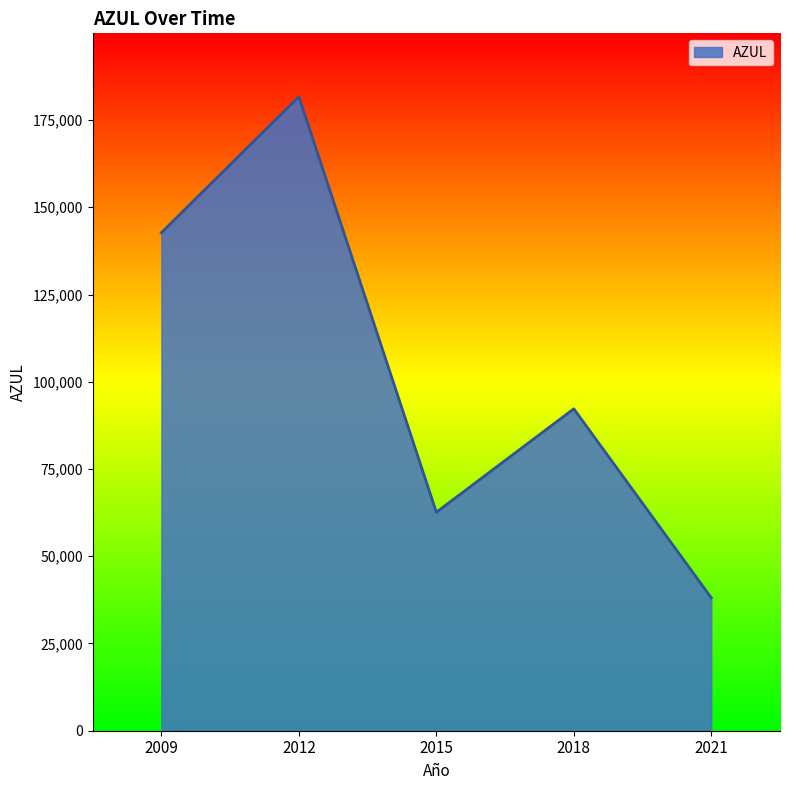

What is the difference between the second highest and minimum values?

104636